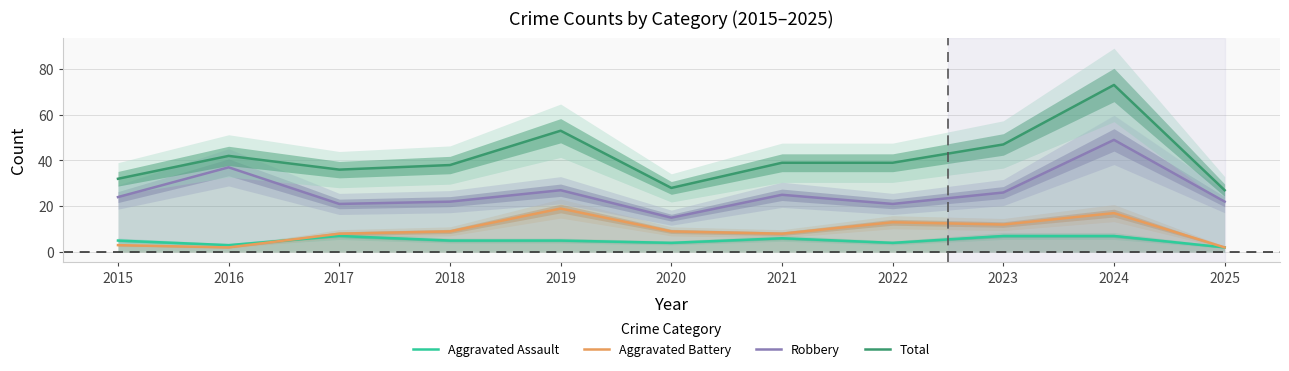

What is the sum of all Robbery values?

289